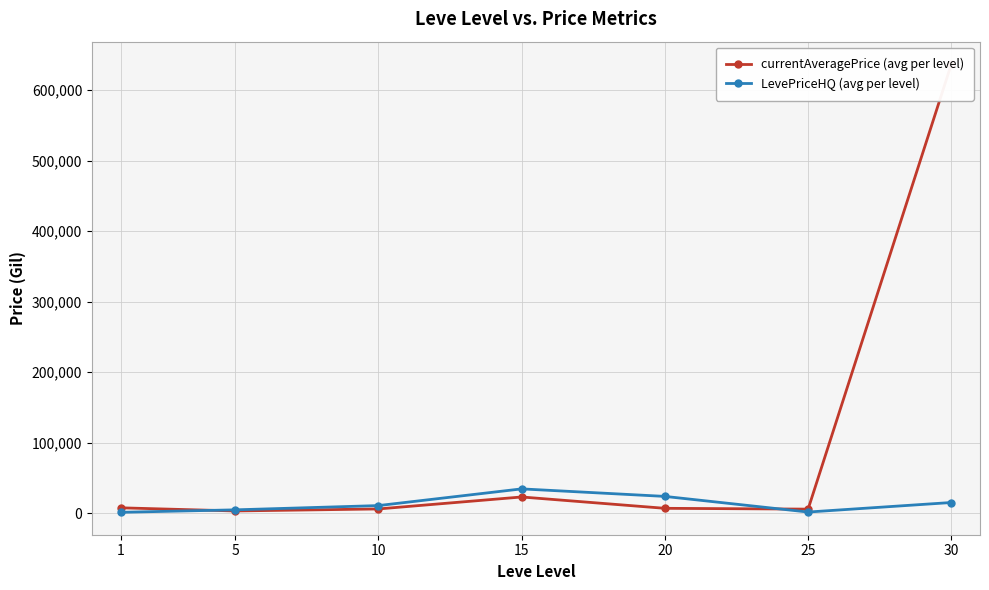

List the labels in order of currentAveragePrice (avg per level) value, largest first.

30, 15, 1, 20, 10, 25, 5